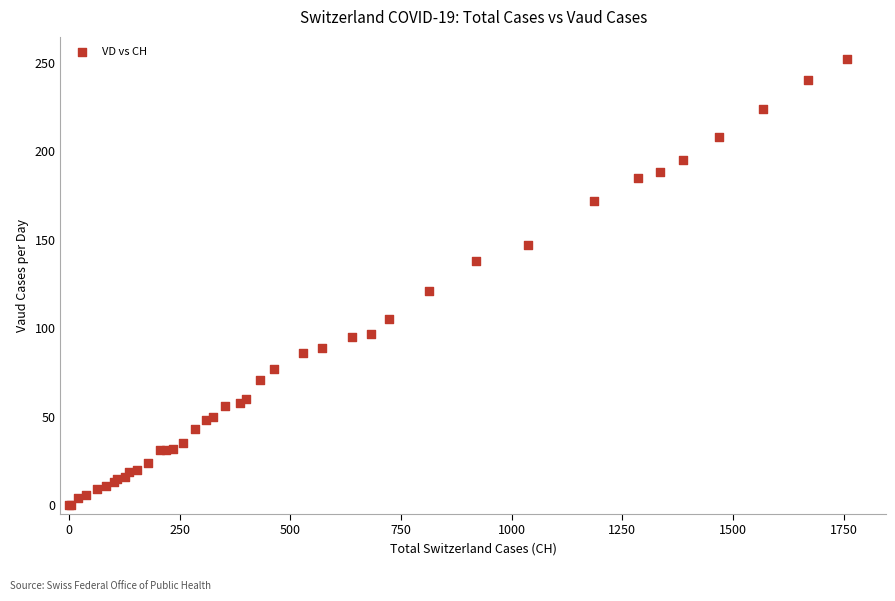

What Y value in the scatter plot is closest to 126?

121